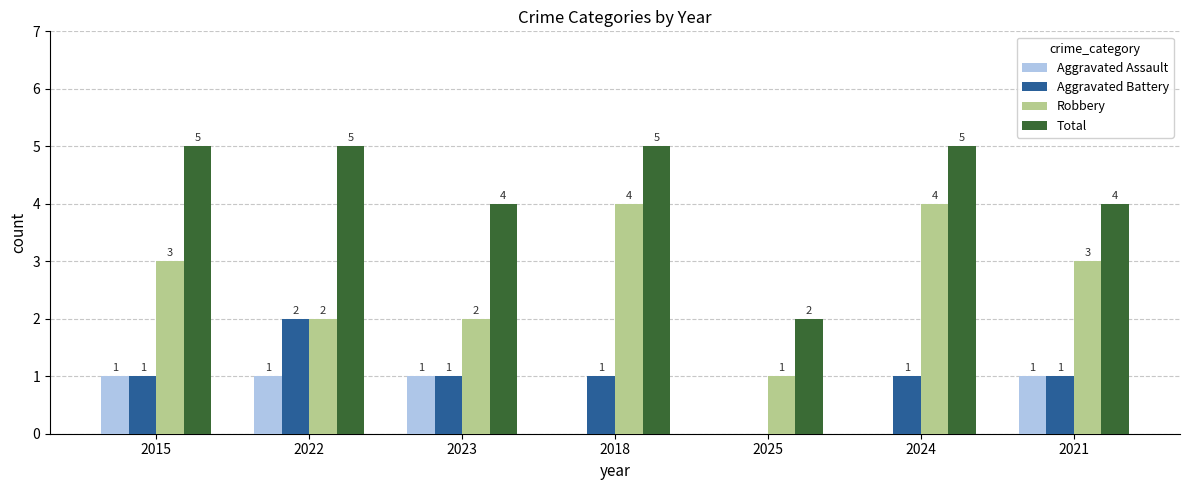

What is the total value across all series at 2023?

8